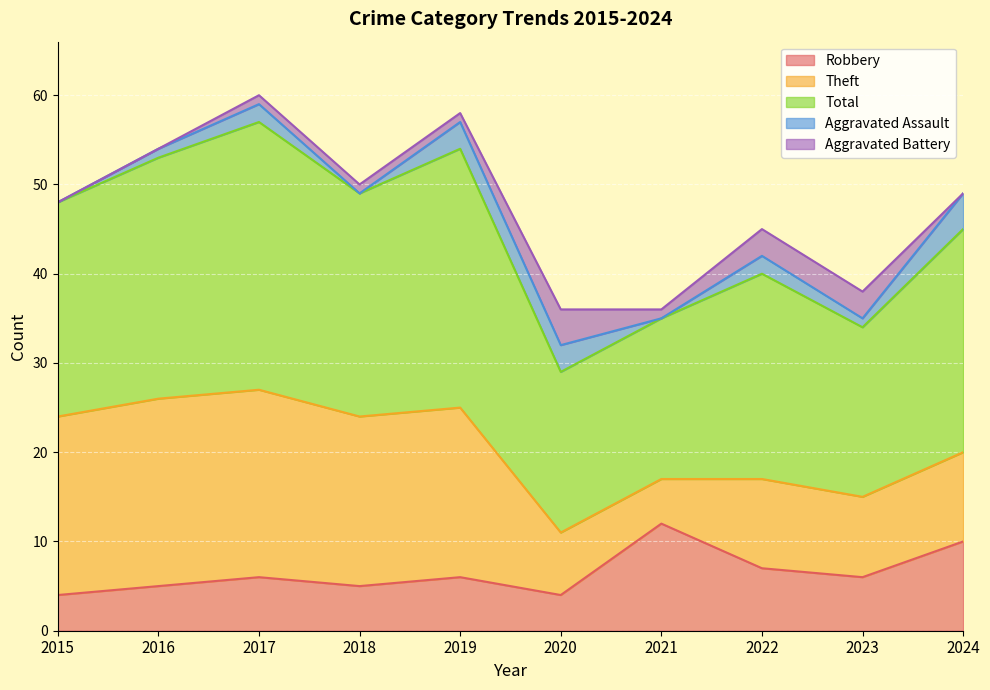

At which category is the sum across all series the highest?

2017